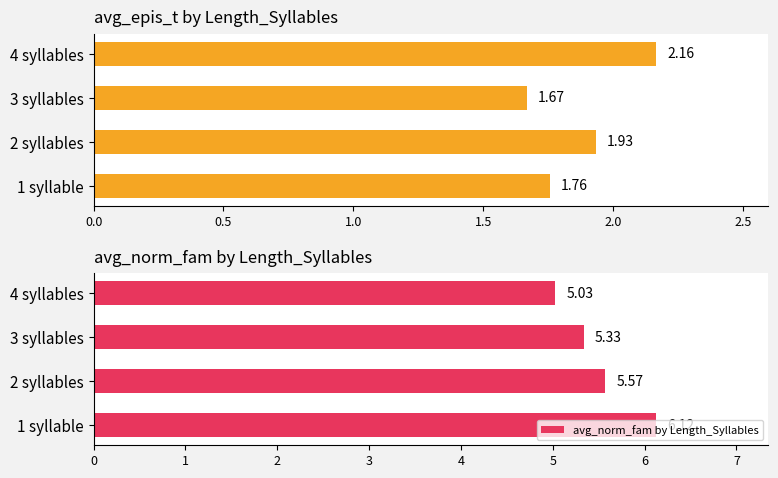

What is the difference between the avg_norm_fam by Length_Syllables values at 1 syllable and 3 syllables?

0.8